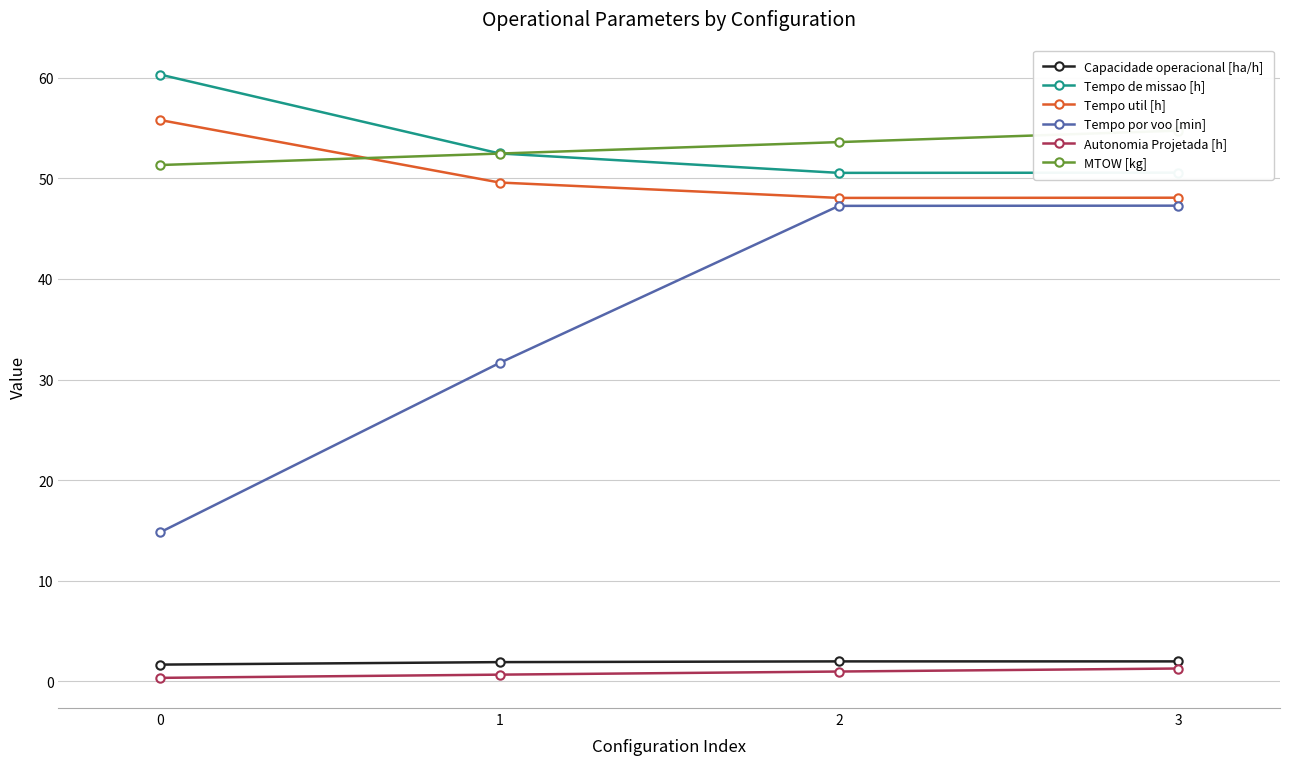

How many distinct data groups are displayed?

6